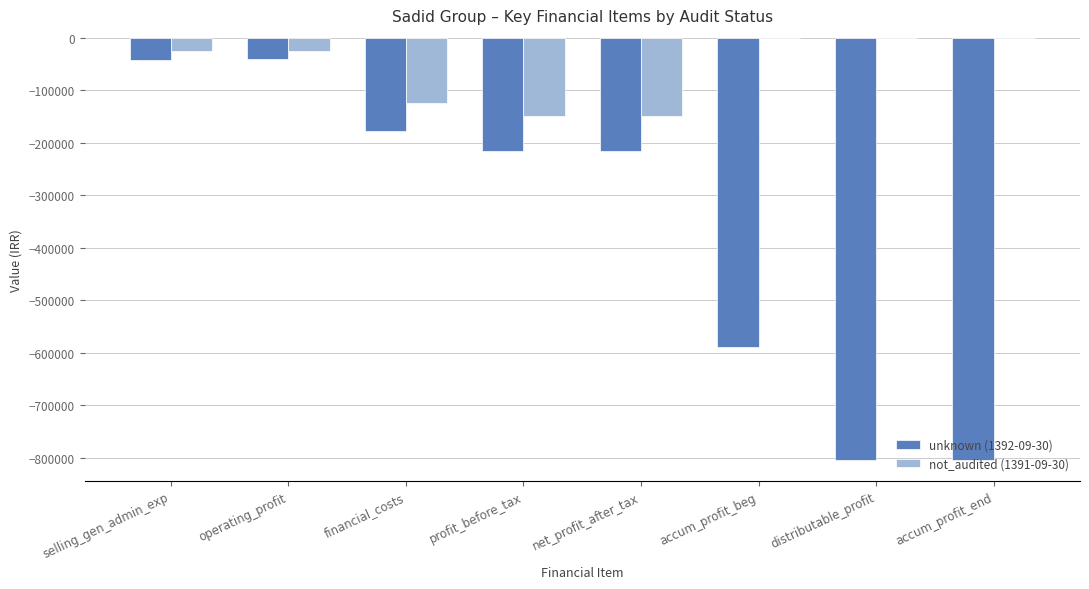

The not_audited (1391-09-30) series shows -77108 at accum_profit_end. True or false?

False